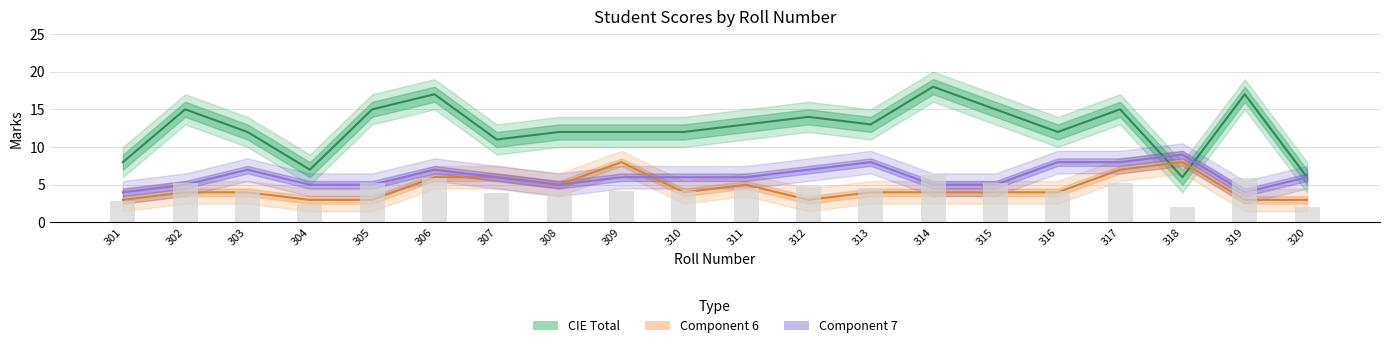

What is the value of the Component 7 bar at the 9th from the left?

6